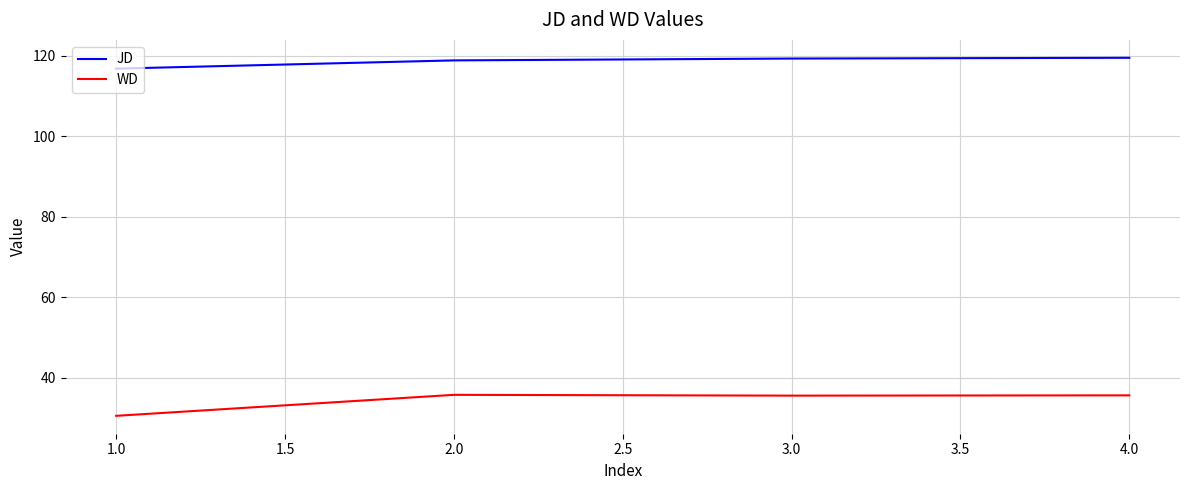

Count the number of categories in the chart.

4